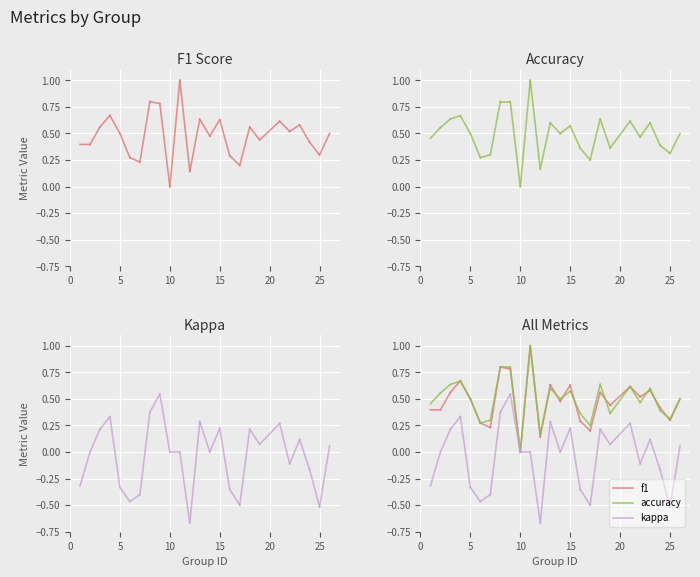

How many lines are shown in the chart?

3